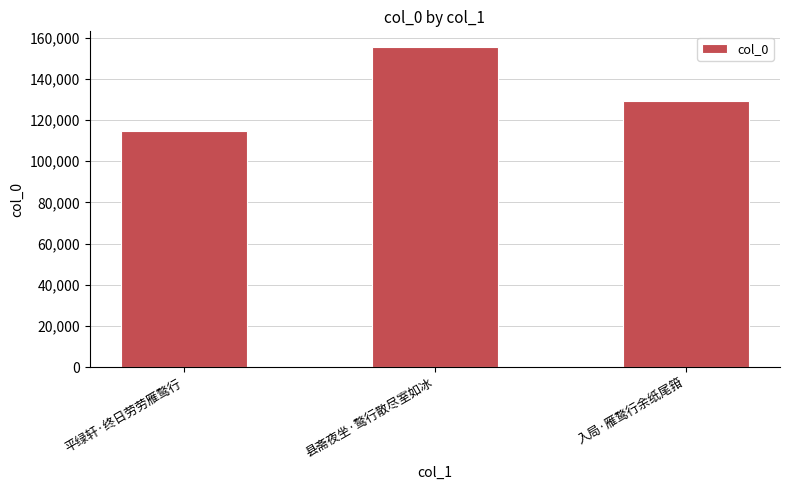

Reading right to left, extract all data points from this chart.

129324	155237	114780